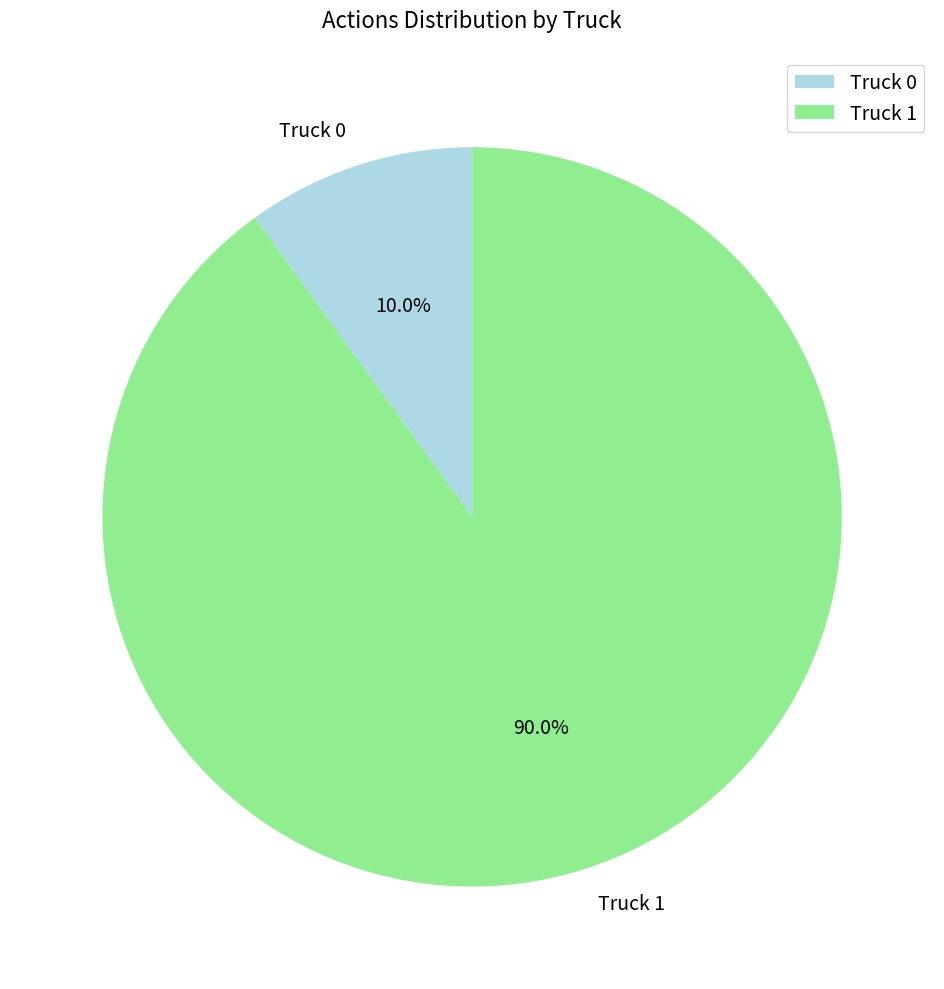

Is there a majority slice in this chart?

Yes